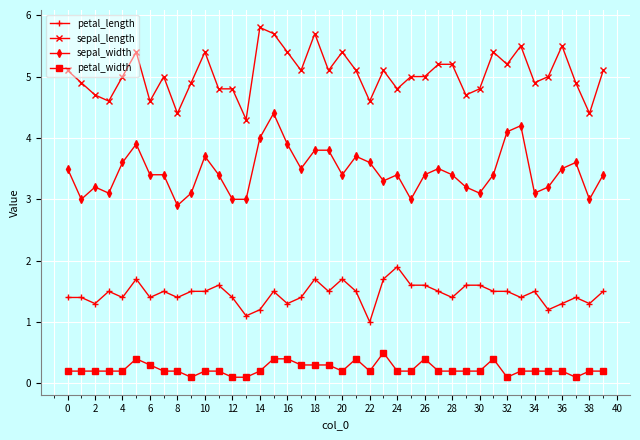

True or false: sepal_length and sepal_width intersect in this chart.

False